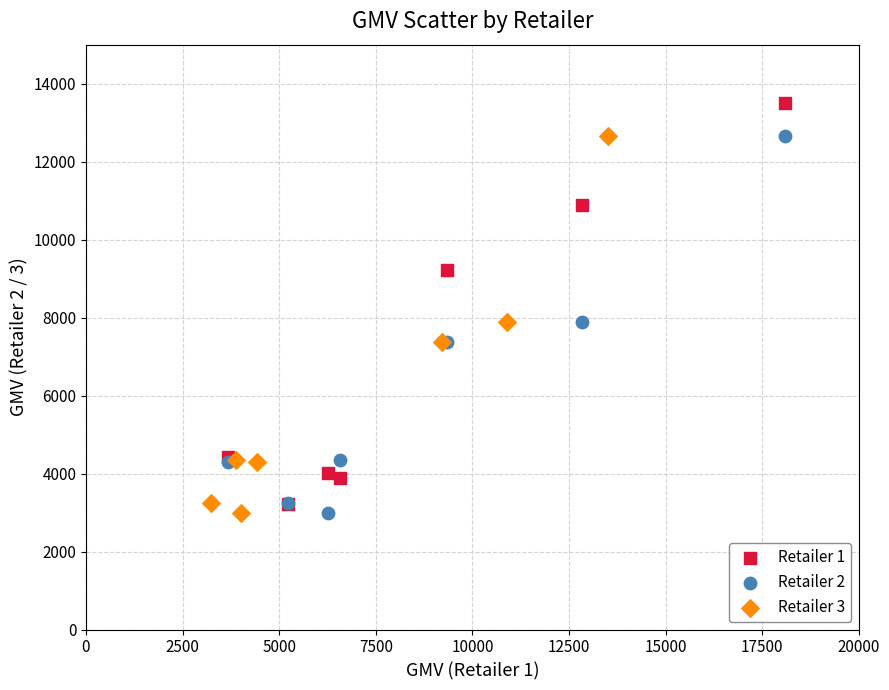

Which series has the largest Y range (max minus min)?

Retailer 1